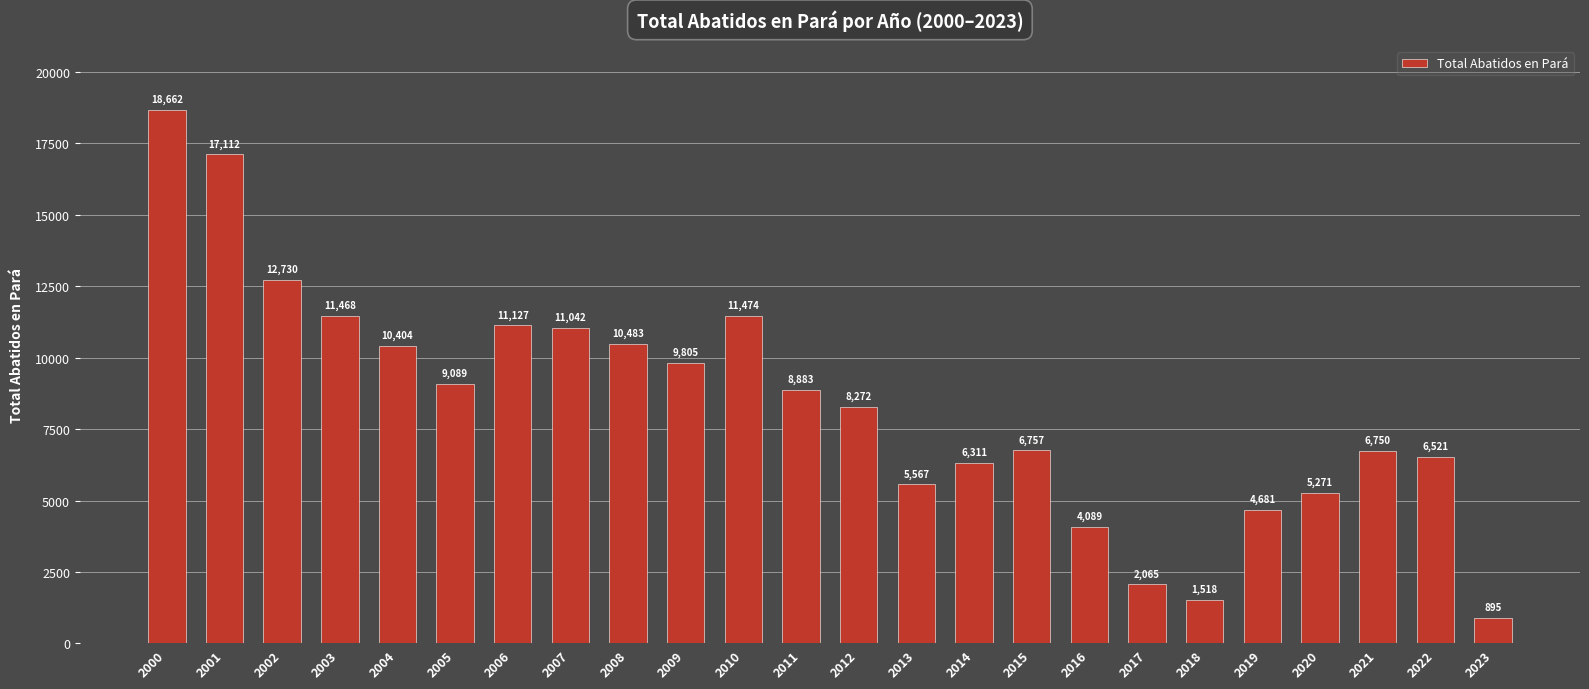

At which label does the data first exceed 8883?

2000